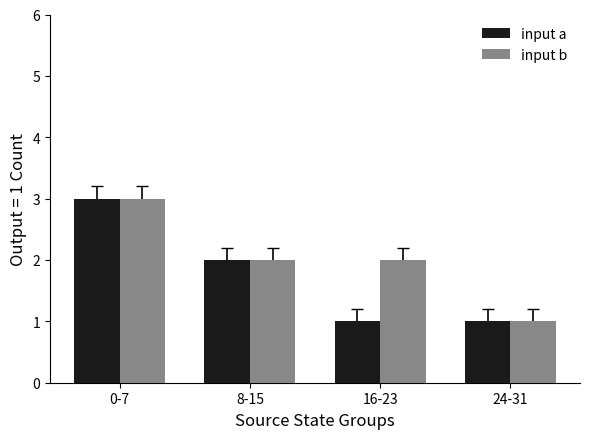

How many bars are there in each group?

2